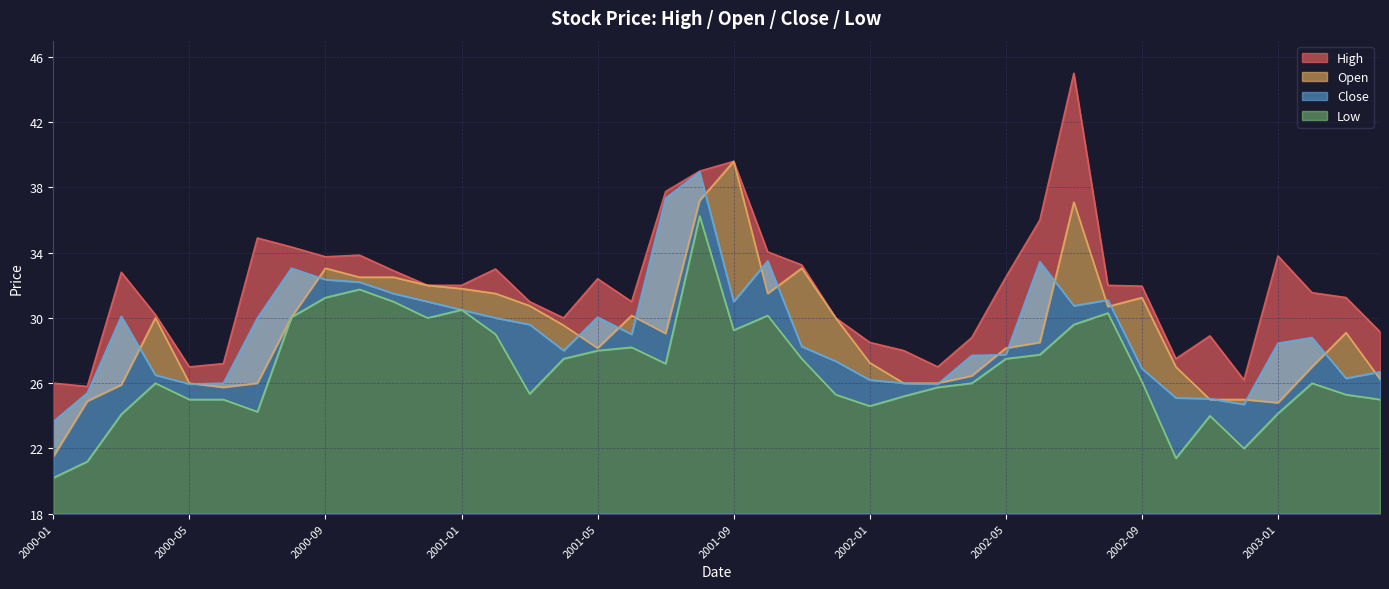

Which series changed the most between 2000-05 and 2000-09?

Open